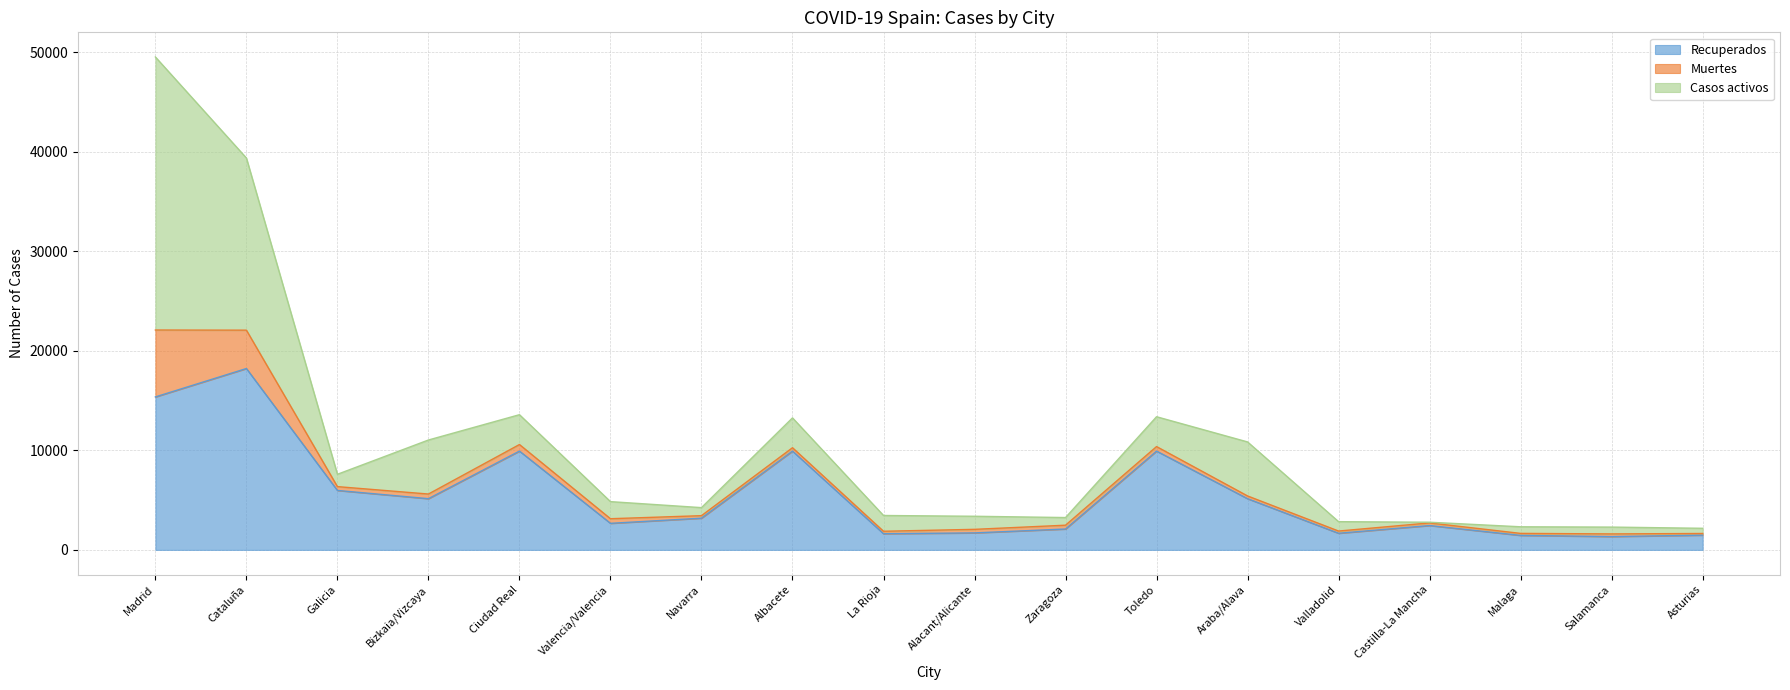

What is the label of the 18th point from the right?

Madrid